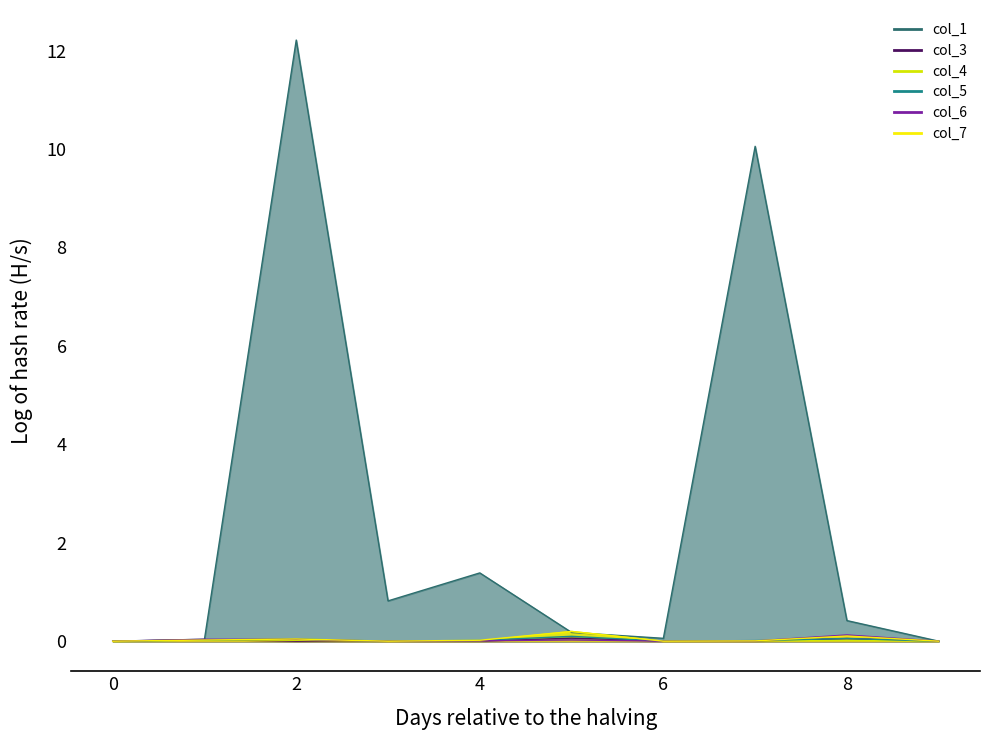

How many lines are shown in the chart?

6